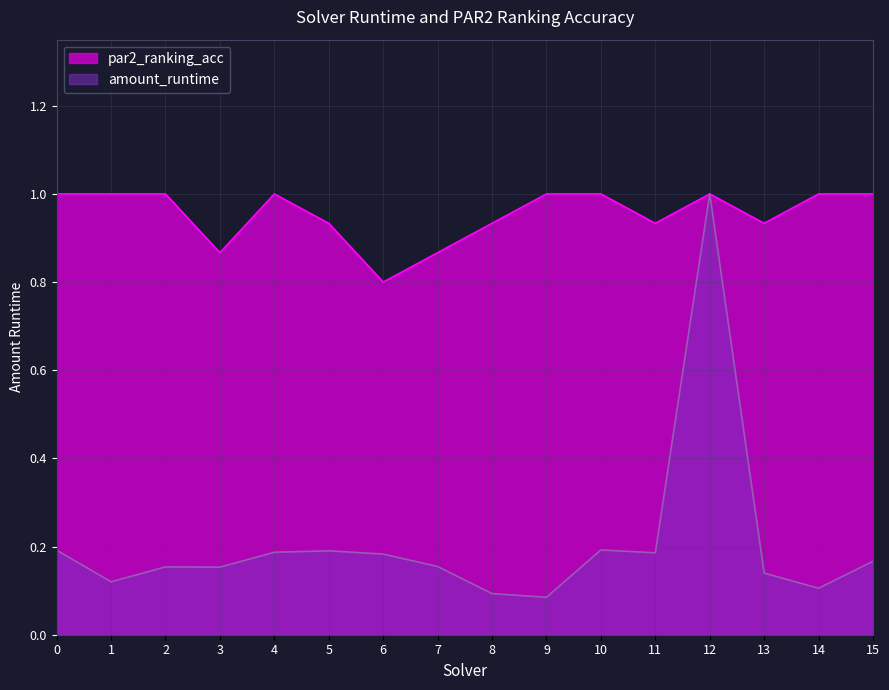

Which series has the largest total across all categories?

par2_ranking_acc